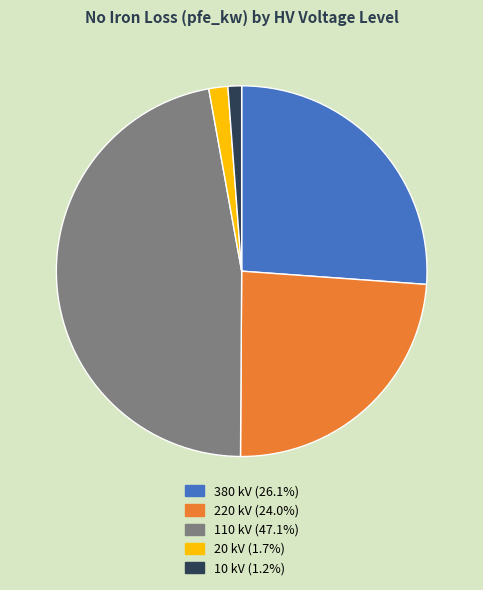

Is there any slice that represents more than half of the pie?

No